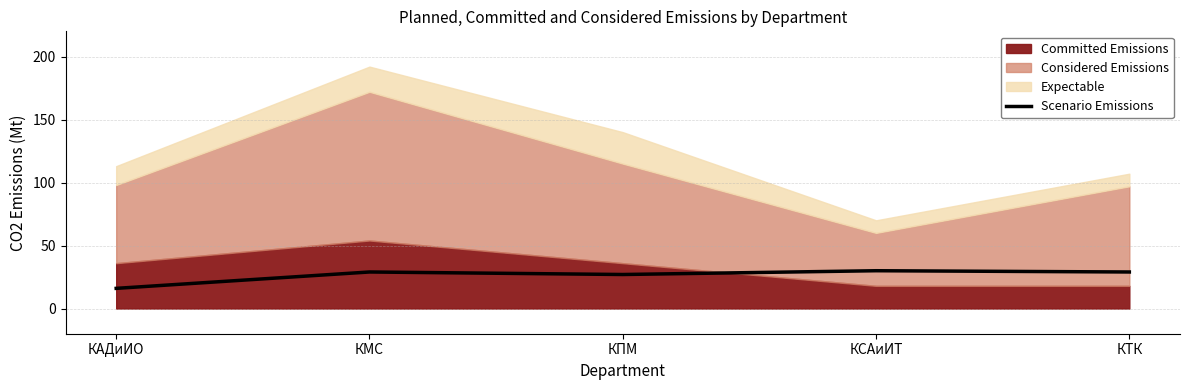

What is the minimum value shown in the chart?

16